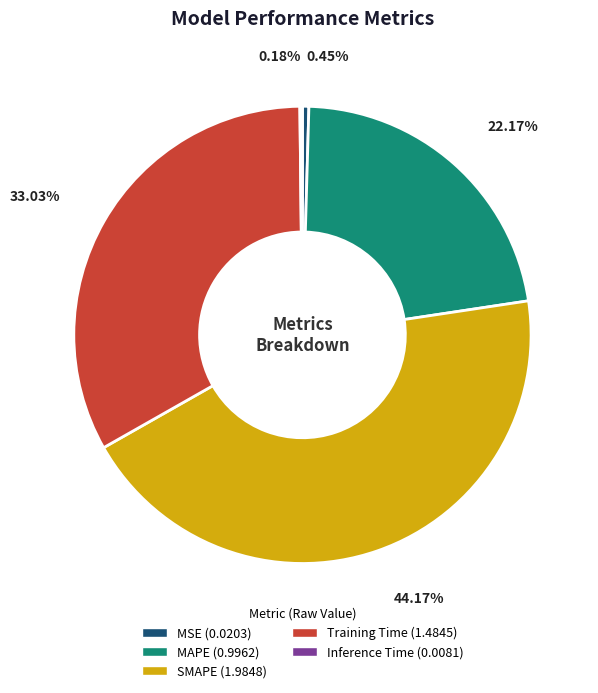

What percentage is NOT represented by MAPE?

77.8%